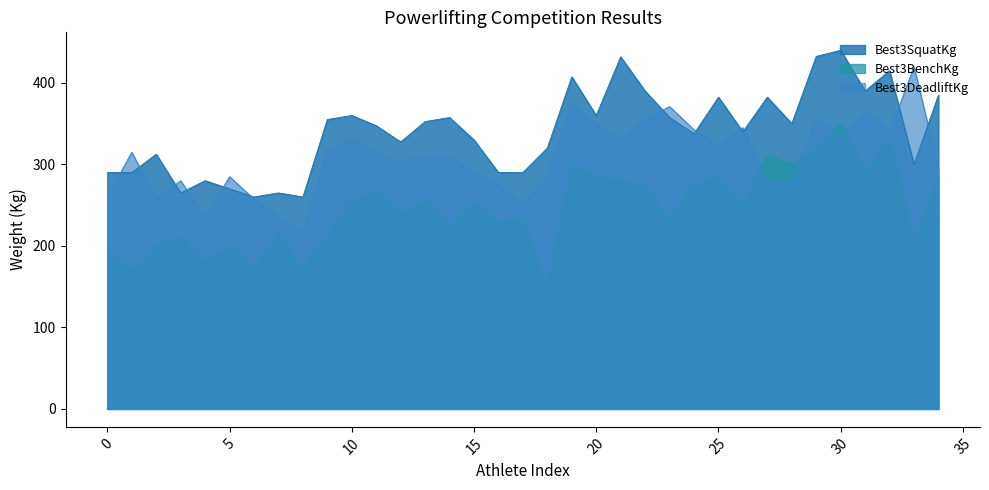

The value of Best3BenchKg at 3 is 78.3. True or false?

False